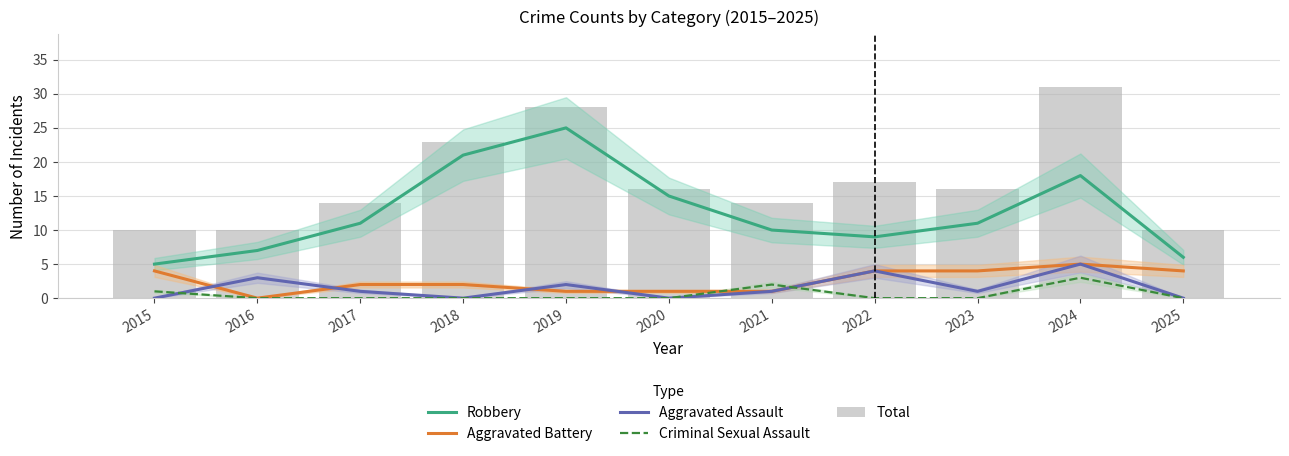

Reading left to right, list all the values displayed in this chart.

Robbery: 2015=5	2016=7	2017=11	2018=21	2019=25	2020=15	2021=10	2022=9	2023=11	2024=18	2025=6
Aggravated Battery: 2015=4	2016=0	2017=2	2018=2	2019=1	2020=1	2021=1	2022=4	2023=4	2024=5	2025=4
Aggravated Assault: 2015=0	2016=3	2017=1	2018=0	2019=2	2020=0	2021=1	2022=4	2023=1	2024=5	2025=0
Criminal Sexual Assault: 2015=1	2016=0	2017=0	2018=0	2019=0	2020=0	2021=2	2022=0	2023=0	2024=3	2025=0
Total: 2015=10	2016=10	2017=14	2018=23	2019=28	2020=16	2021=14	2022=17	2023=16	2024=31	2025=10